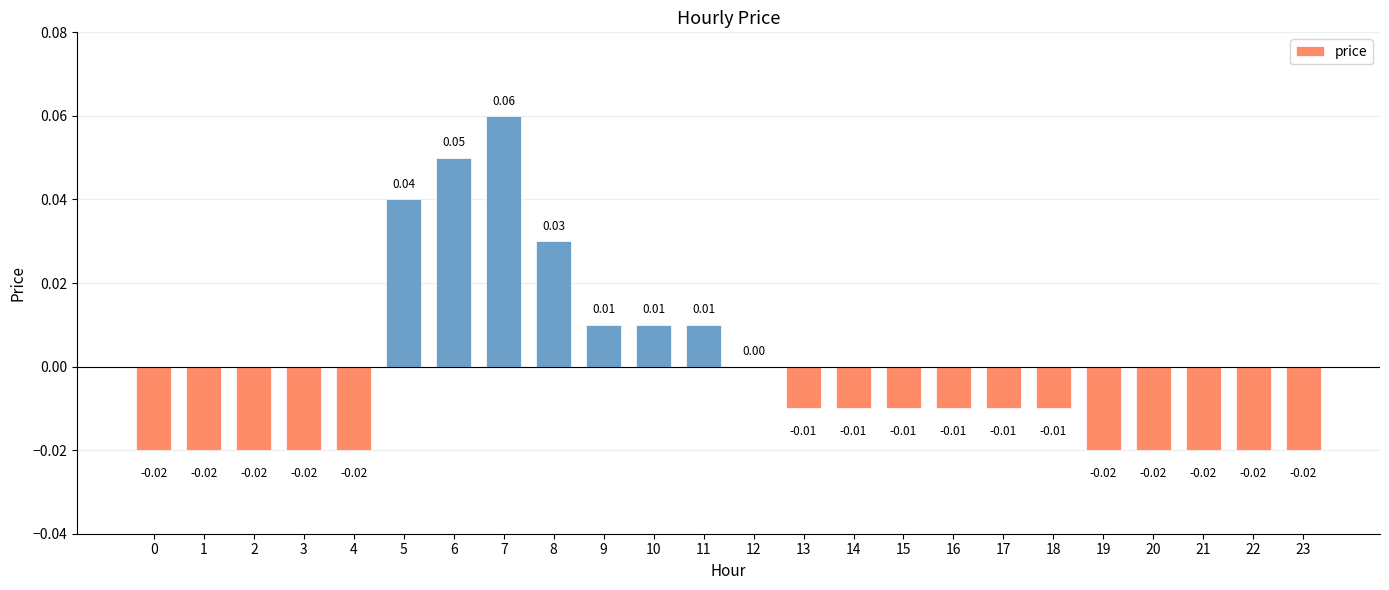

True or false: the data shows -0.0 at 21.

True